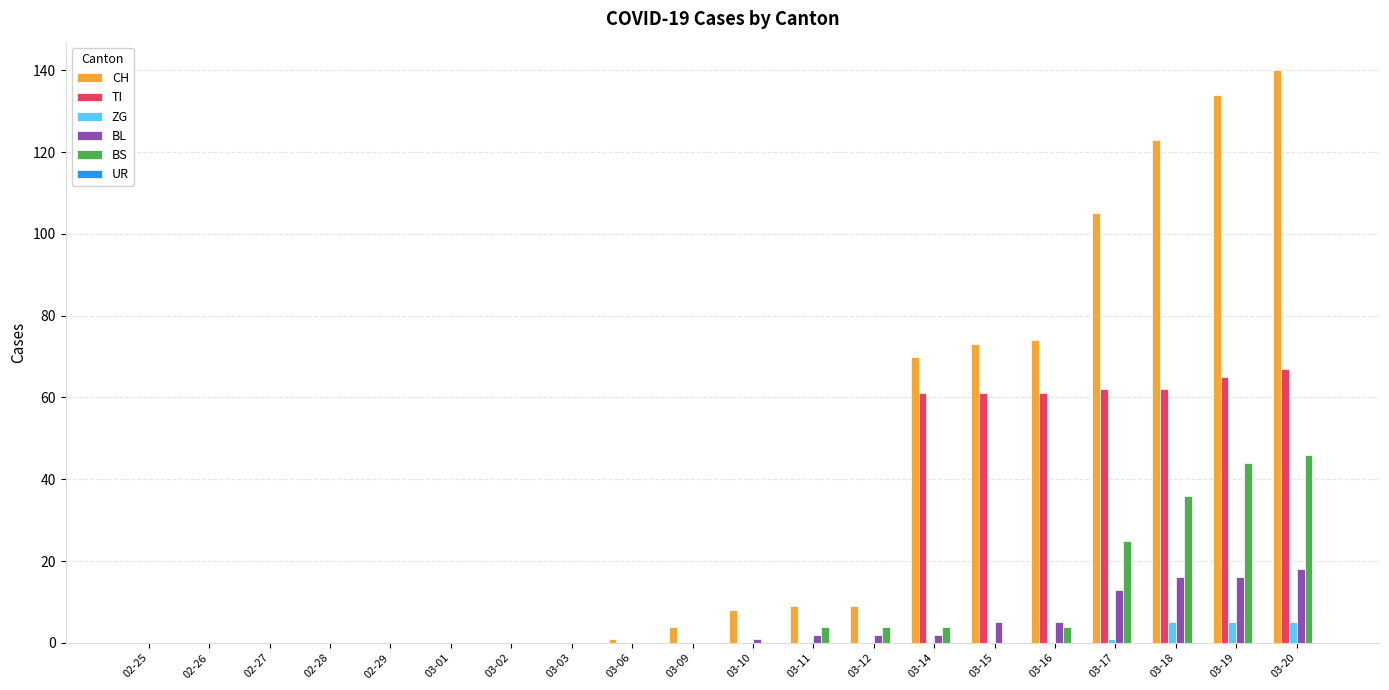

What is the total value across all series at 03-19?

264